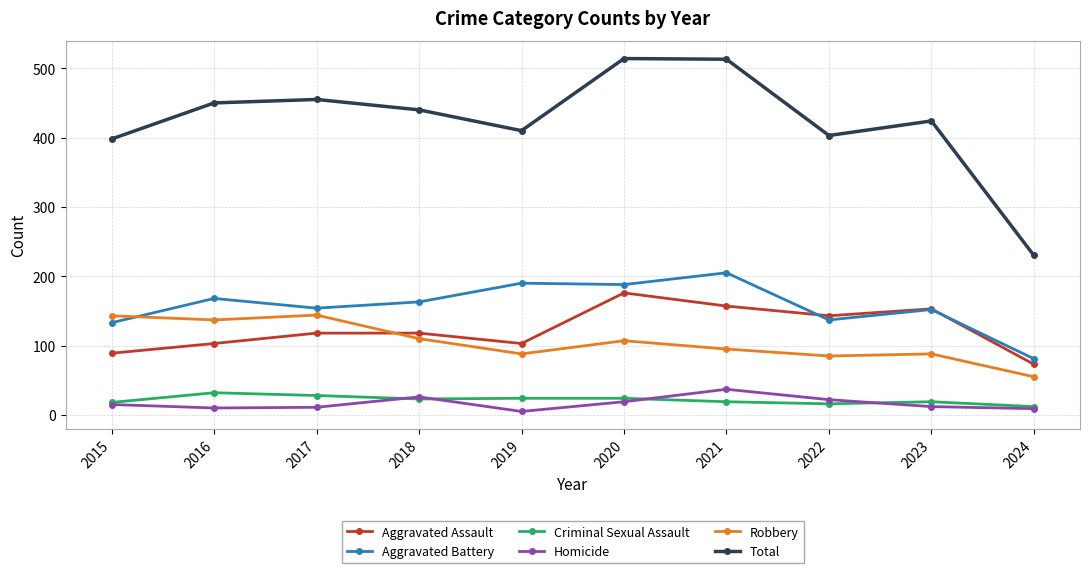

Where is the first local minimum for Aggravated Assault?

2019